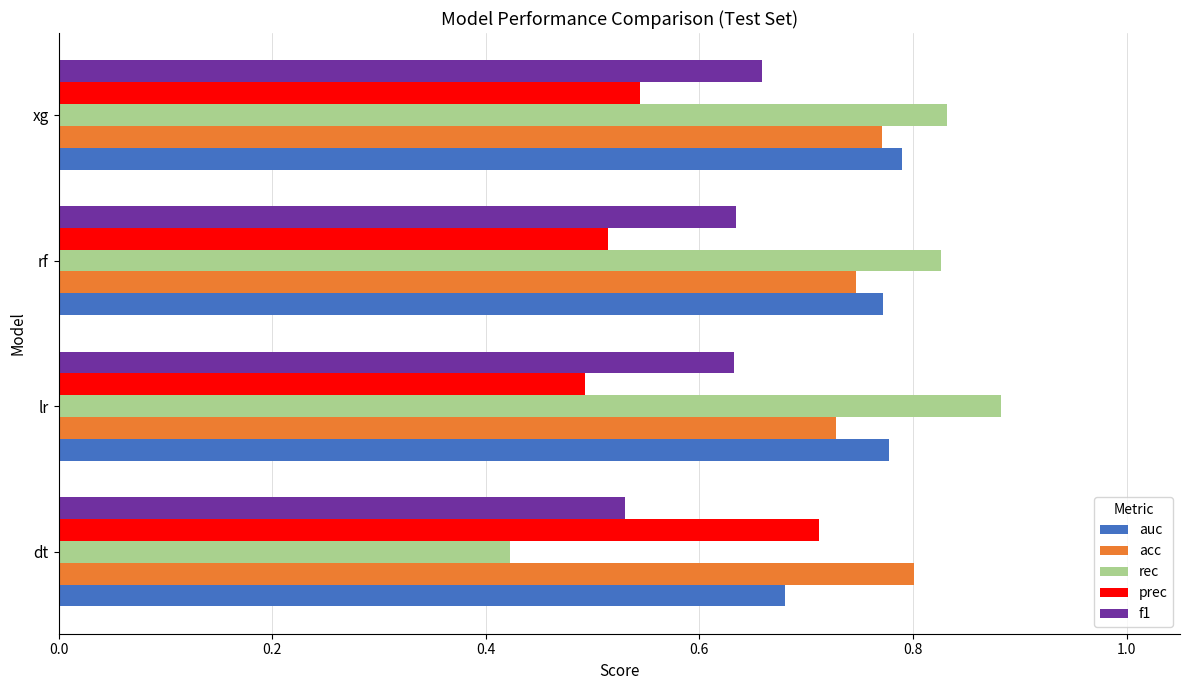

True or false: prec has a value of 0.5 at xg.

True